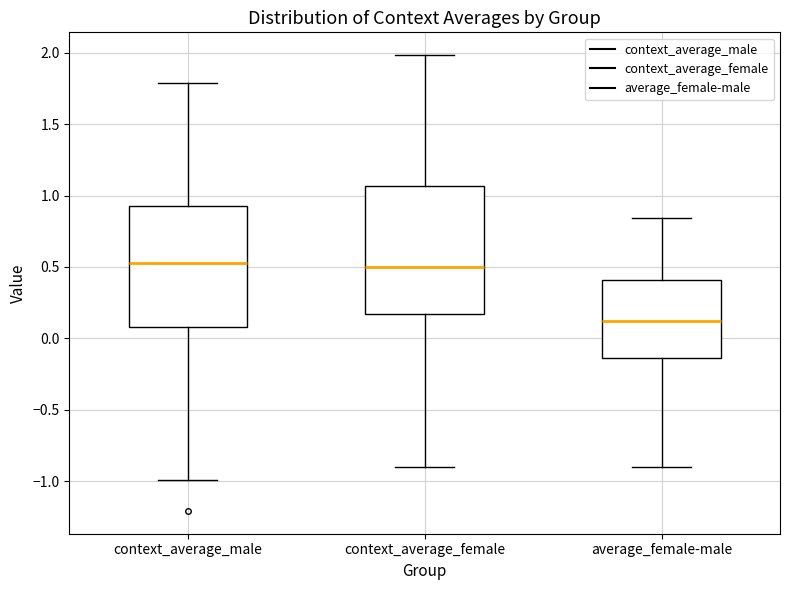

Reading left to right, read every box against the y-axis: the position of its median line, the range the box covers, and the ends of its whiskers. The values are not printed on the chart, so give them approximately, as read against the axis.

context_average_male: median 0.55, box 0.10 to 0.90, whiskers -1.00 to 1.80
context_average_female: median 0.50, box 0.15 to 1.05, whiskers -0.90 to 2.00
average_female-male: median 0.10, box -0.15 to 0.40, whiskers -0.90 to 0.85